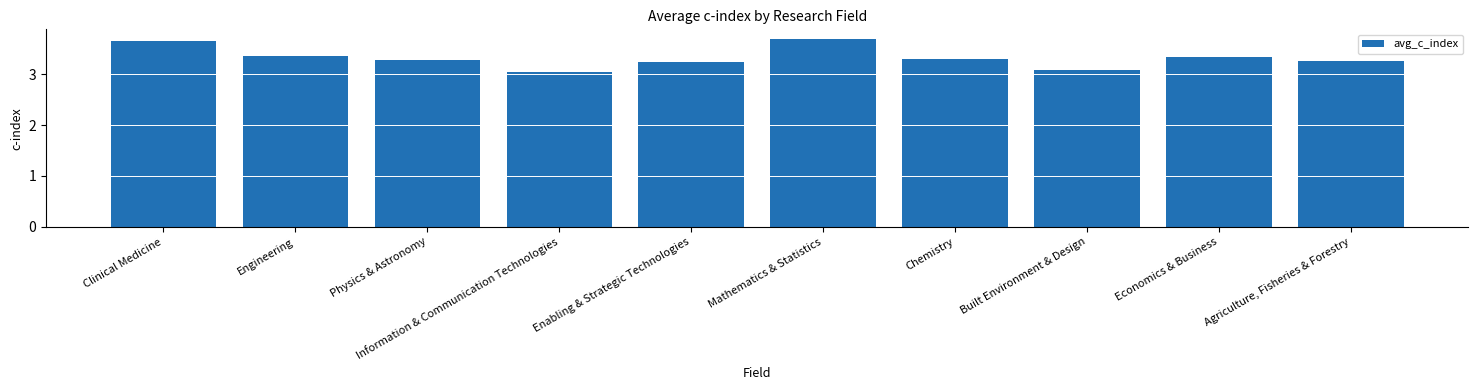

What is the difference between the maximum and minimum values?

0.7